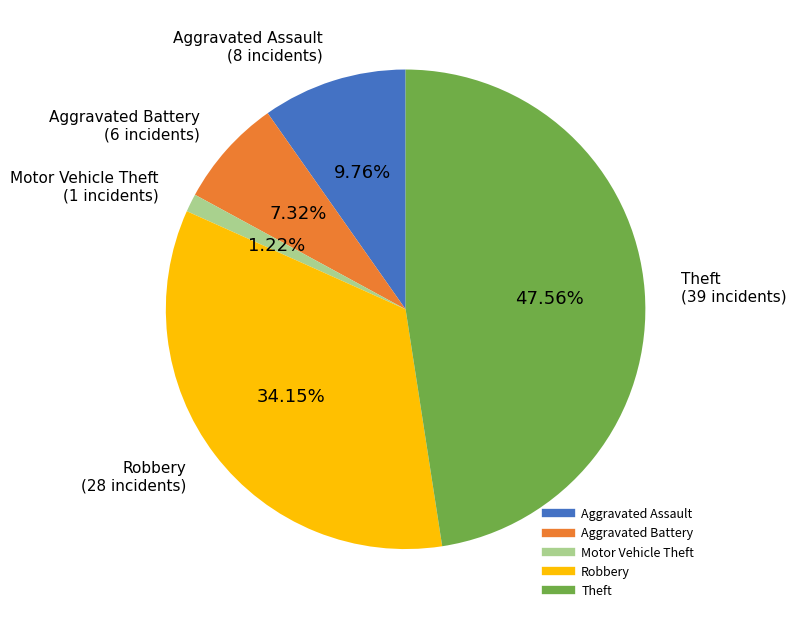

What is the total percentage of Motor Vehicle Theft and Aggravated Battery?

8.5%